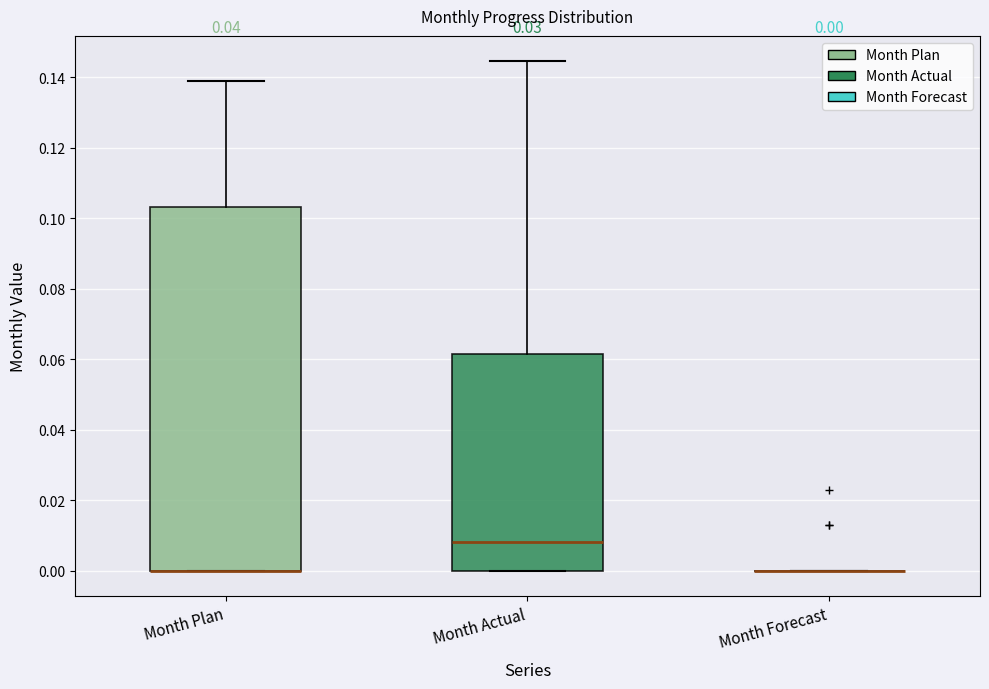

Which box is the tallest, from its lower edge to its upper edge?

Month Plan